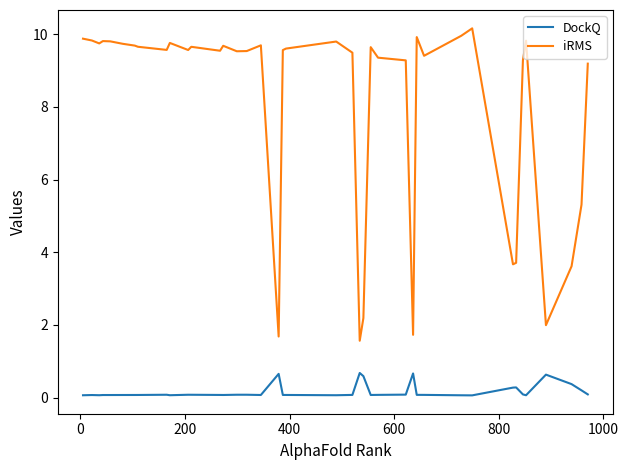

Which series has the largest total across all categories?

iRMS